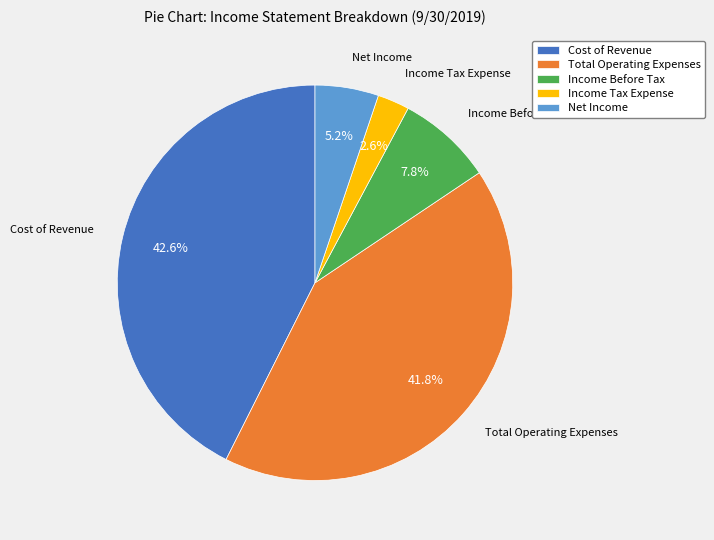

Is Income Tax Expense the majority of the pie?

No